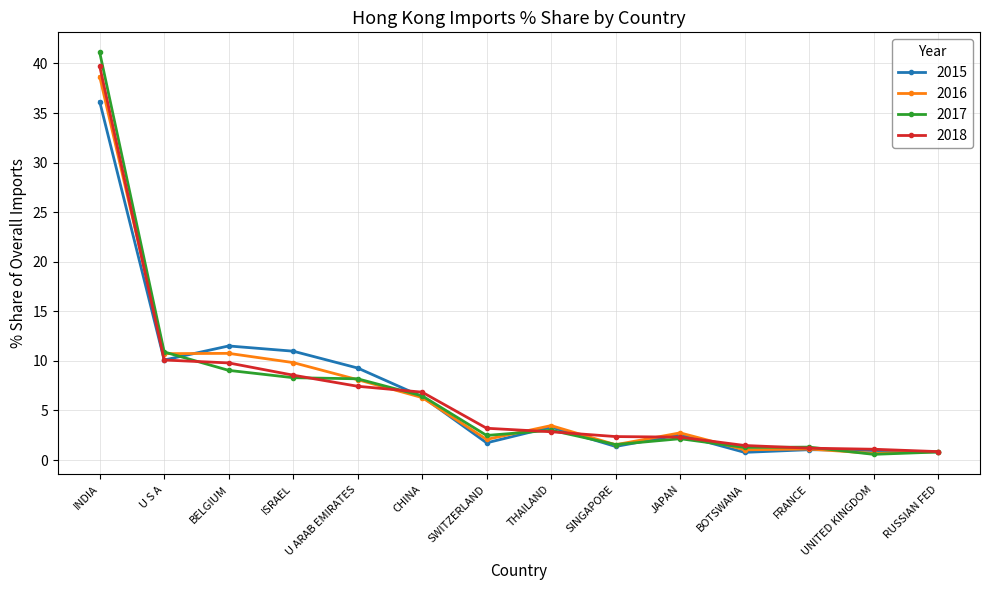

At which category is the sum across all series the highest?

INDIA